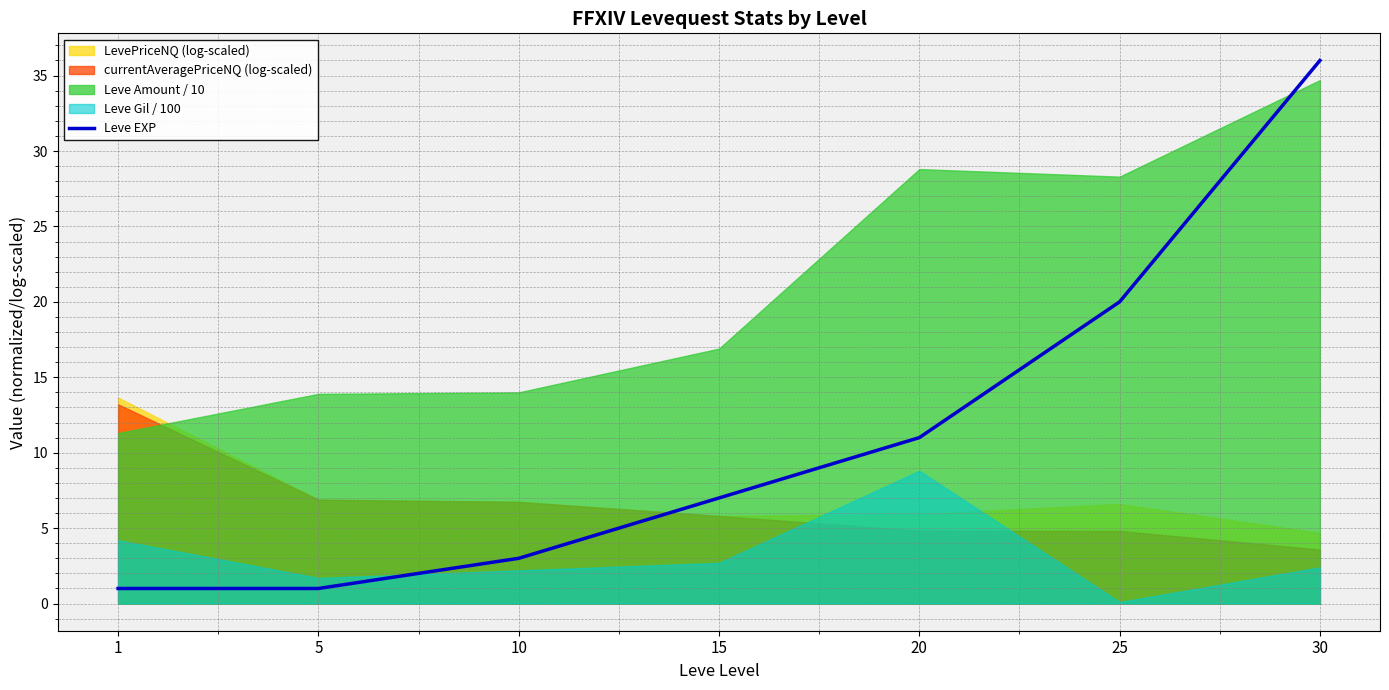

Is it true that the value at 5 is 2?

False